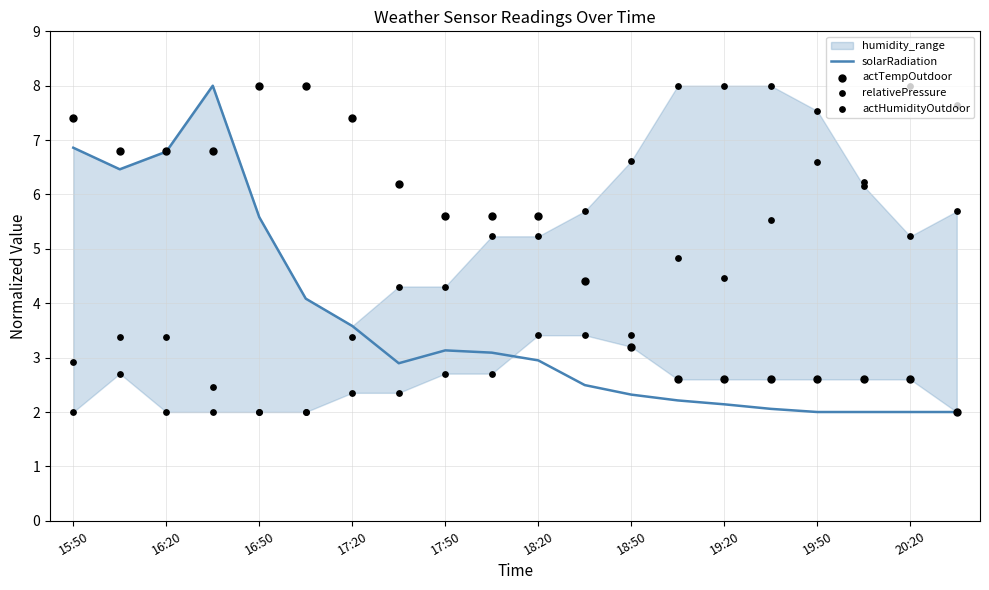

The value of solarRadiation at 16:50 is 9.4. True or false?

False